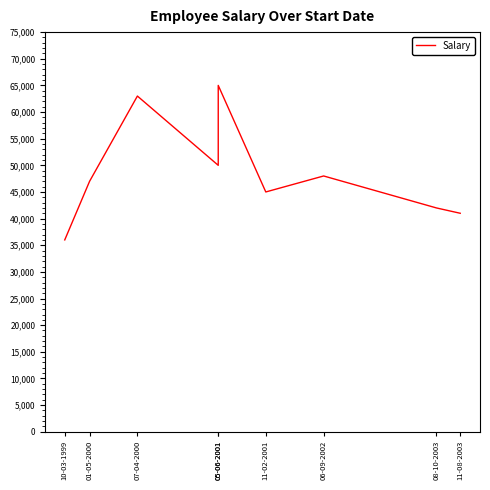

The chart shows a value of 41000 at 11-08-2003. True or false?

True